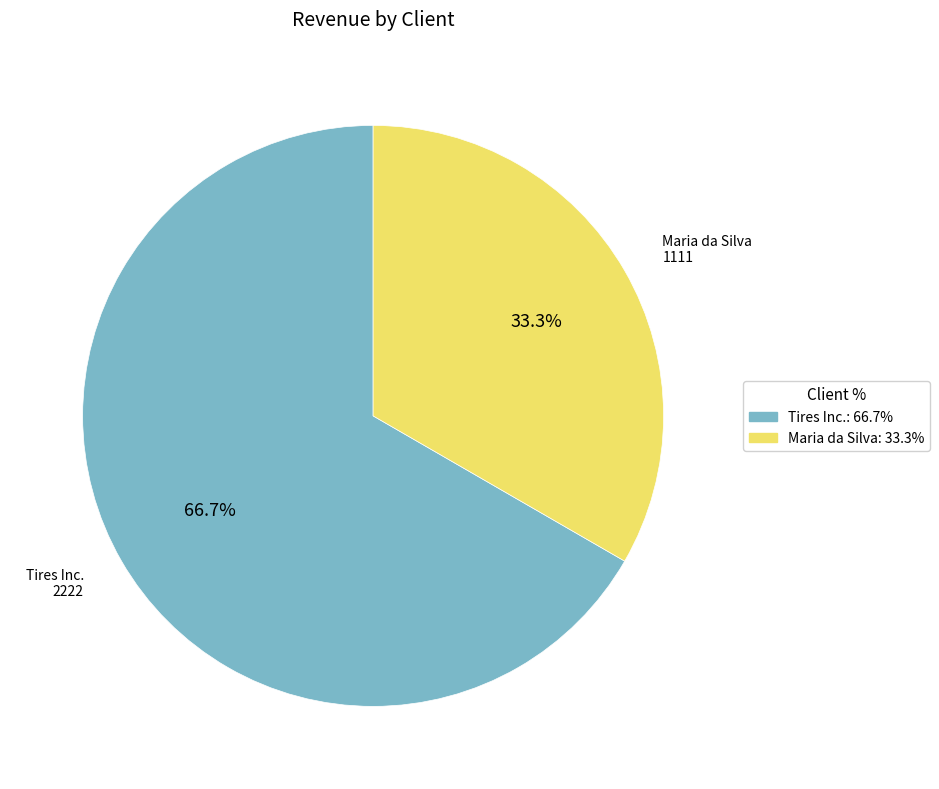

How many slices are in this pie chart?

2